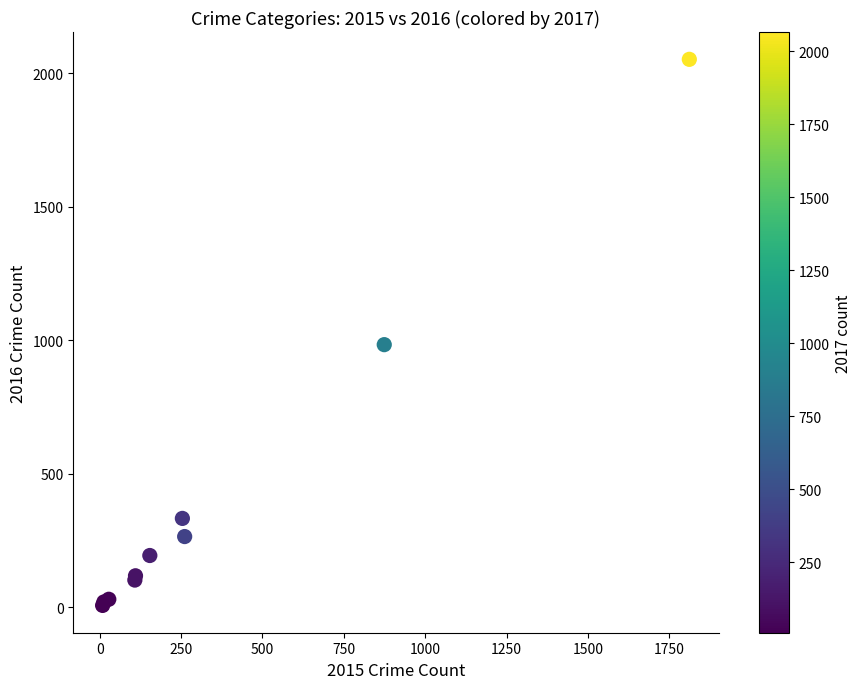

What Y value in the scatter plot is closest to 1030?

984